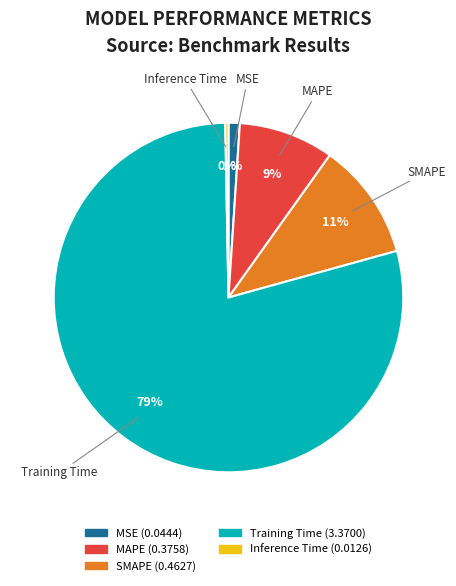

Do Inference Time and SMAPE together represent more than half of the pie?

No